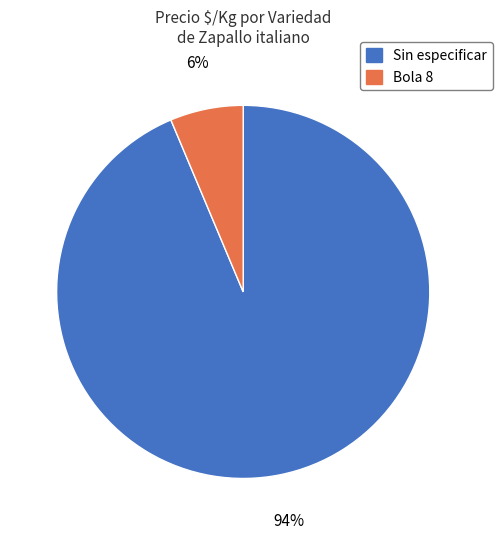

Do Sin especificar and Bola 8 together represent more than half of the pie?

Yes